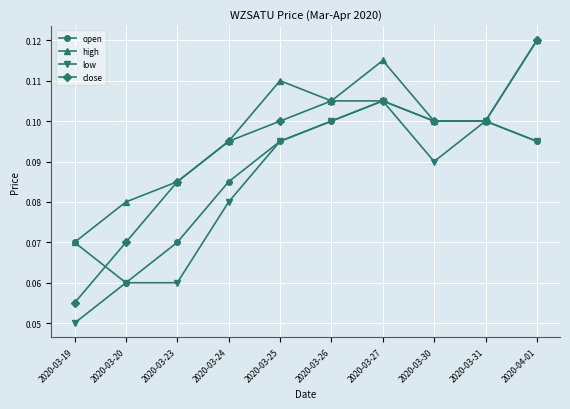

Which category has the lowest value in the close series?

2020-03-19